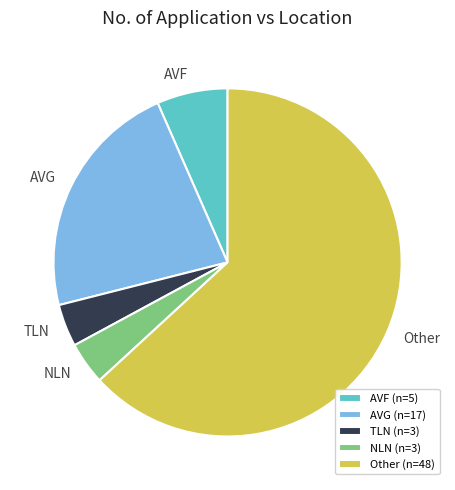

What is the ratio of the value at Other to the value at AVG?

2.8